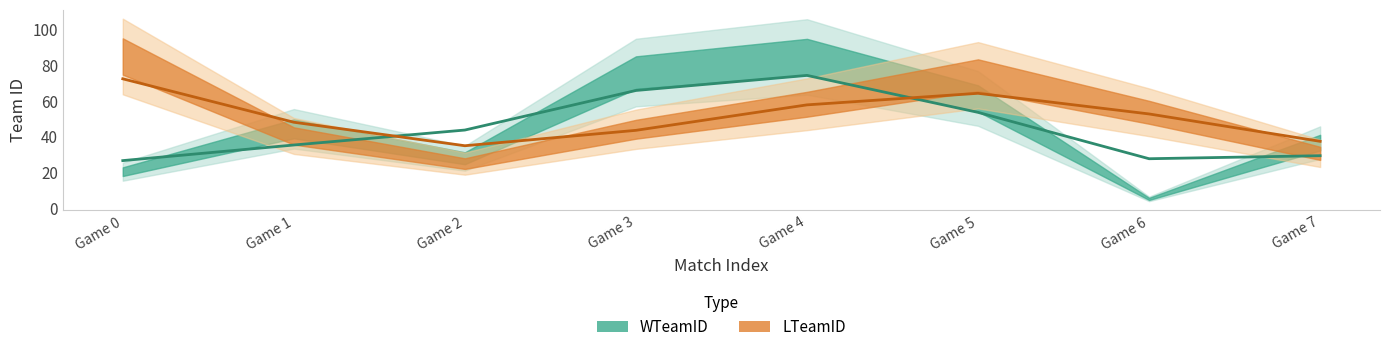

Is it true that the value at Game 0 is 46.7?

False